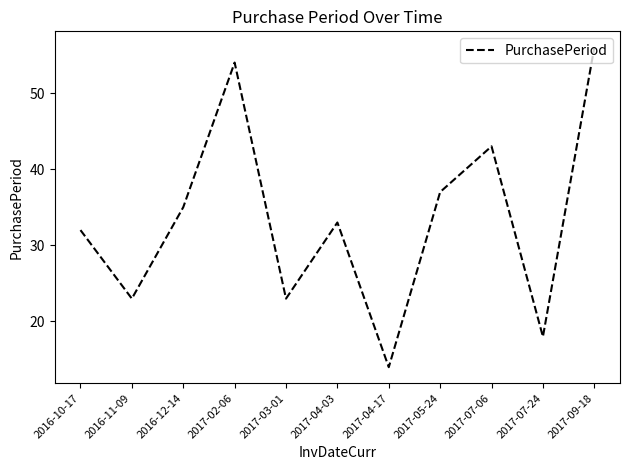

What position from the left is 2016-11-09?

2